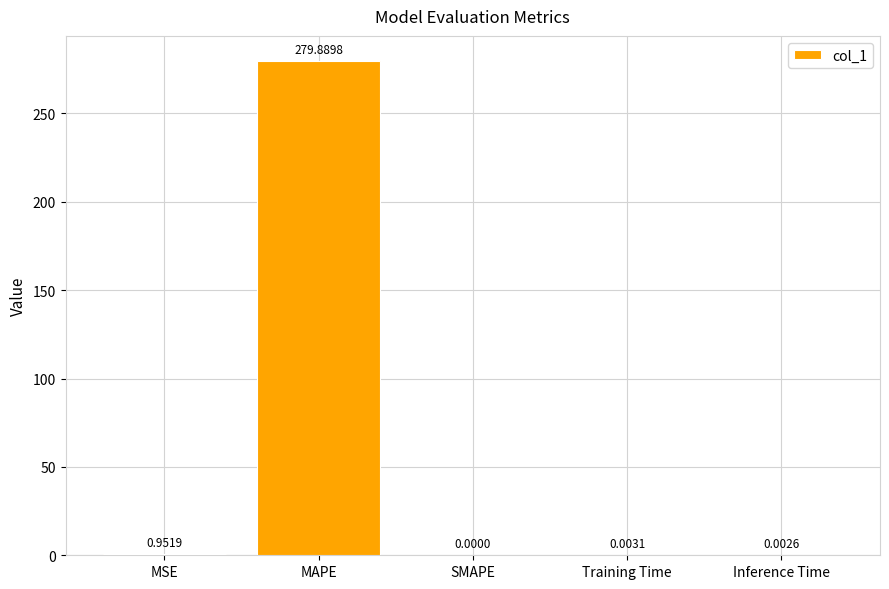

At which category does the chart reach its peak across all series?

MAPE